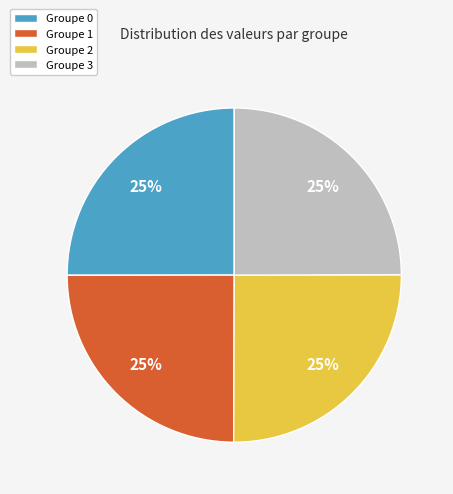

How many segments does this pie chart have?

4